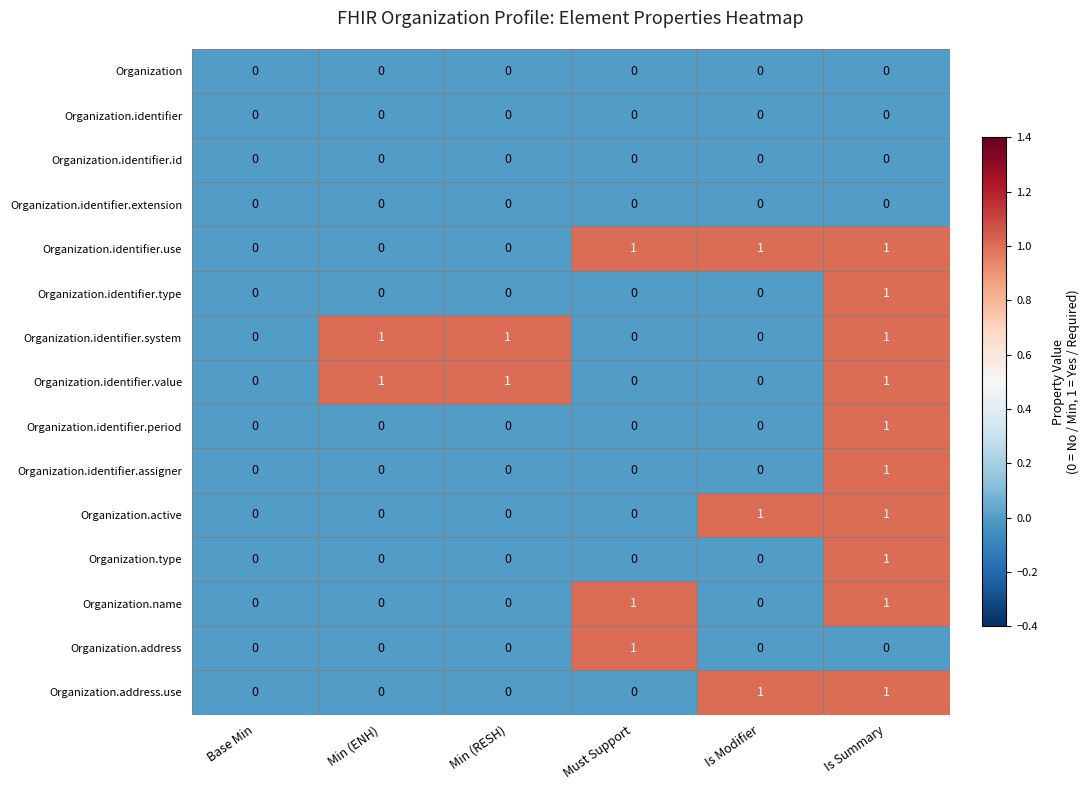

What is the total value across all series at Must Support?

3